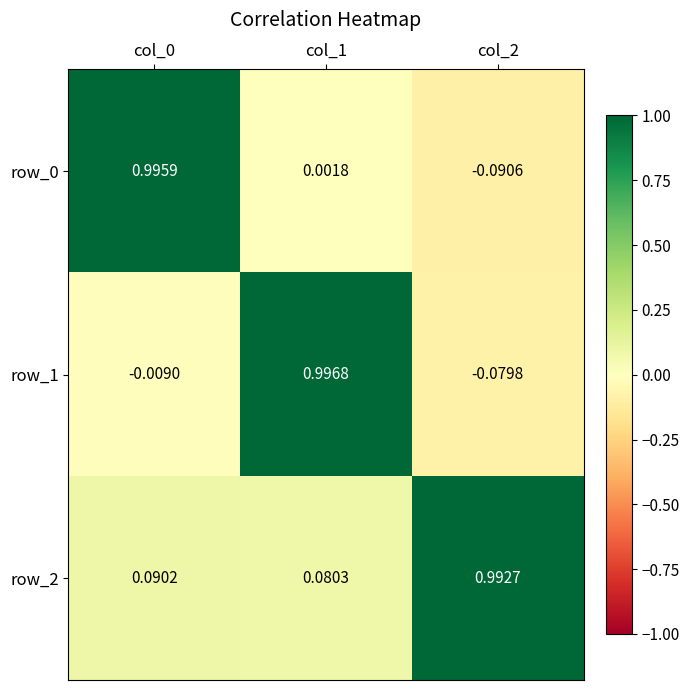

Is the value of row_1 at col_2 greater than the value of row_0 at col_1?

No